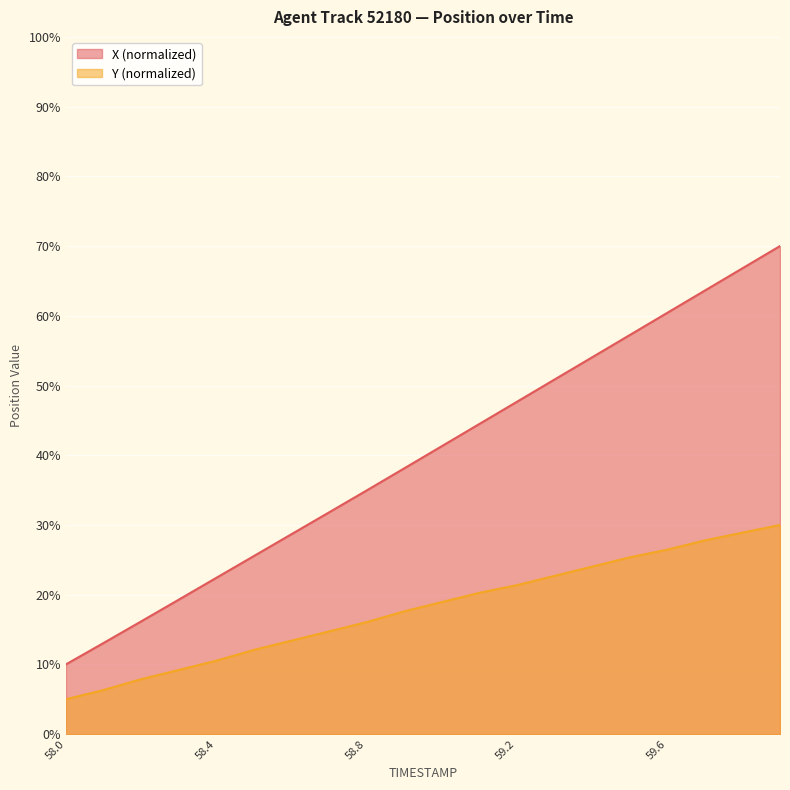

Reading left to right, transcribe all the data shown in this chart.

X: 58.0=10.0	58.1=13.1	58.2=16.2	58.3=19.3	58.4=22.4	58.5=25.5	58.6=28.7	58.7=31.8	58.8=34.9	58.9=38.1	59.0=41.3	59.1=44.5	59.2=47.7	59.3=50.9	59.4=54.0	59.5=57.2	59.6=60.4	59.7=63.6	59.8=66.8	59.9=70.0
Y: 58.0=5.0	58.1=6.3	58.2=7.9	58.3=9.2	58.4=10.5	58.5=12.1	58.6=13.4	58.7=14.7	58.8=16.1	58.9=17.6	59.0=18.9	59.1=20.3	59.2=21.4	59.3=22.7	59.4=24.0	59.5=25.4	59.6=26.5	59.7=27.8	59.8=28.9	59.9=30.0